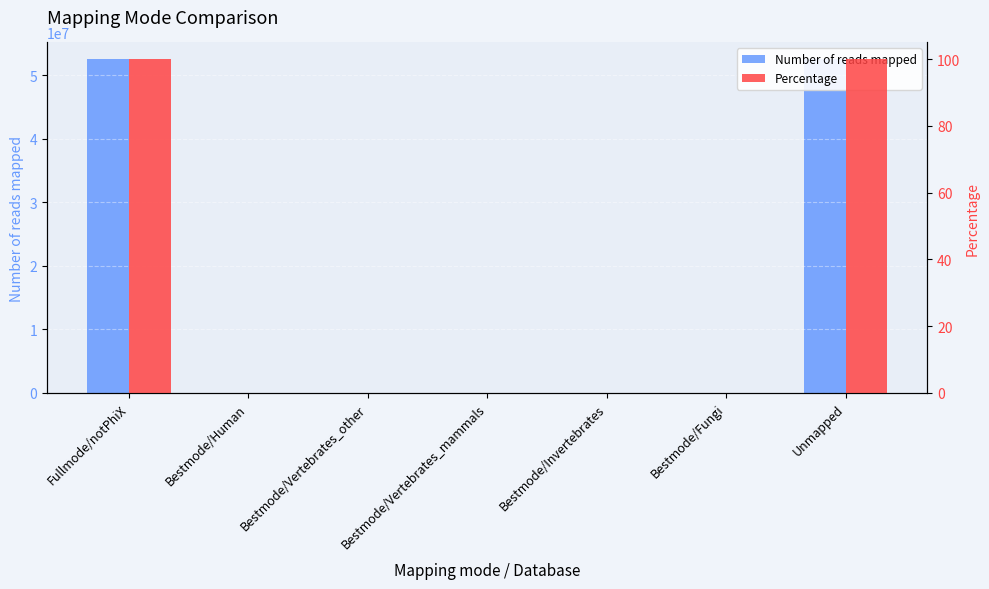

Which series has the largest total across all categories?

Number of reads mapped